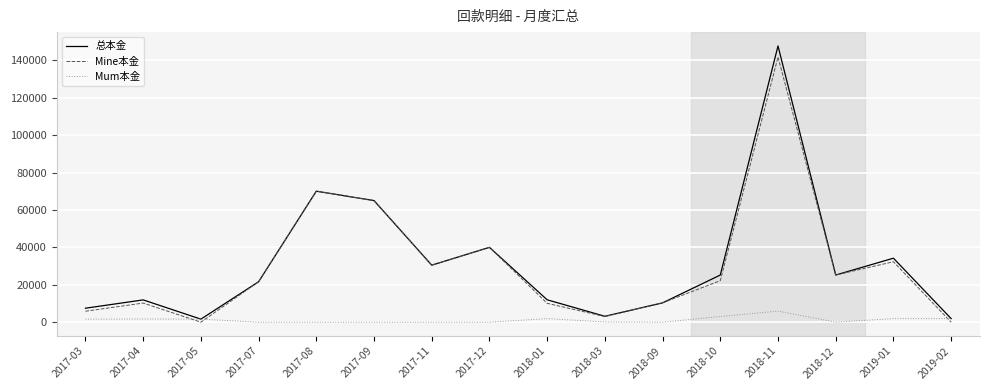

The value of 总本金 at 2018-10 is 25198.0. True or false?

True